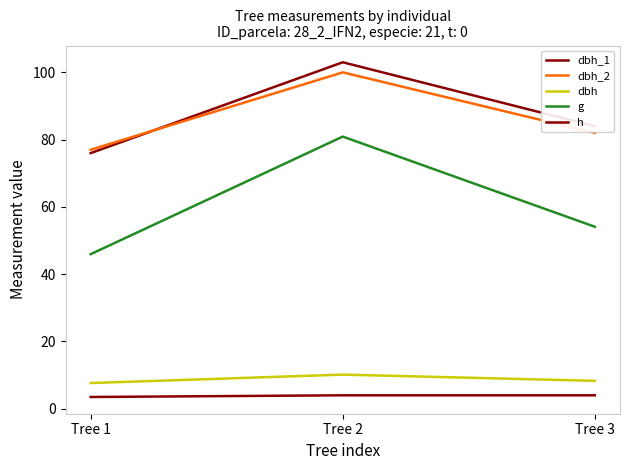

What is the greatest value displayed?

103.0